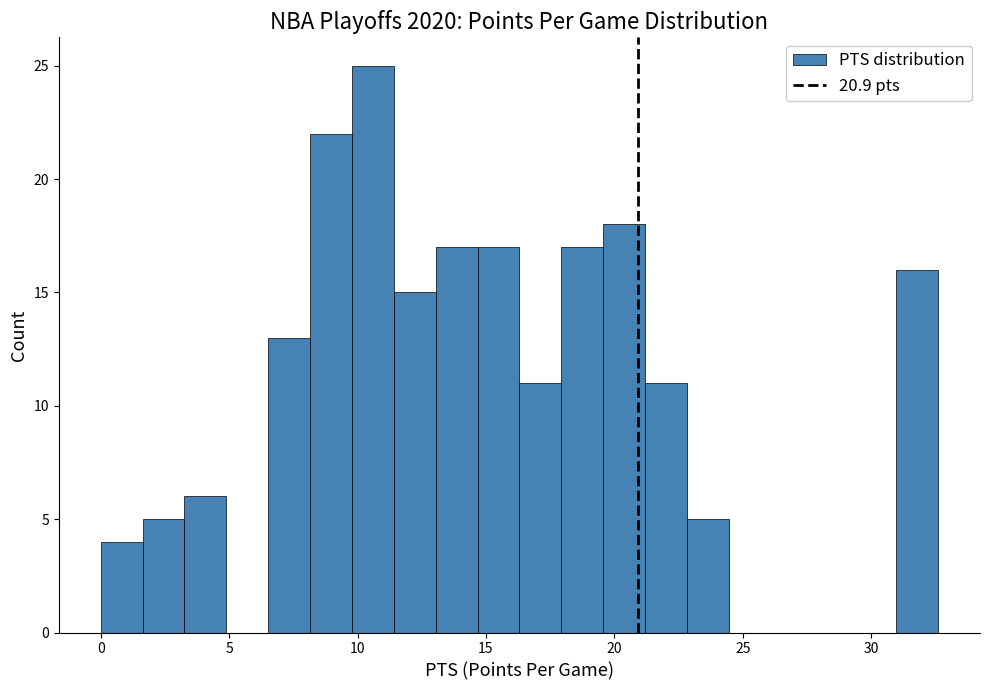

Read against the x-axis, roughly where is the centre of the tallest bar?

10.5